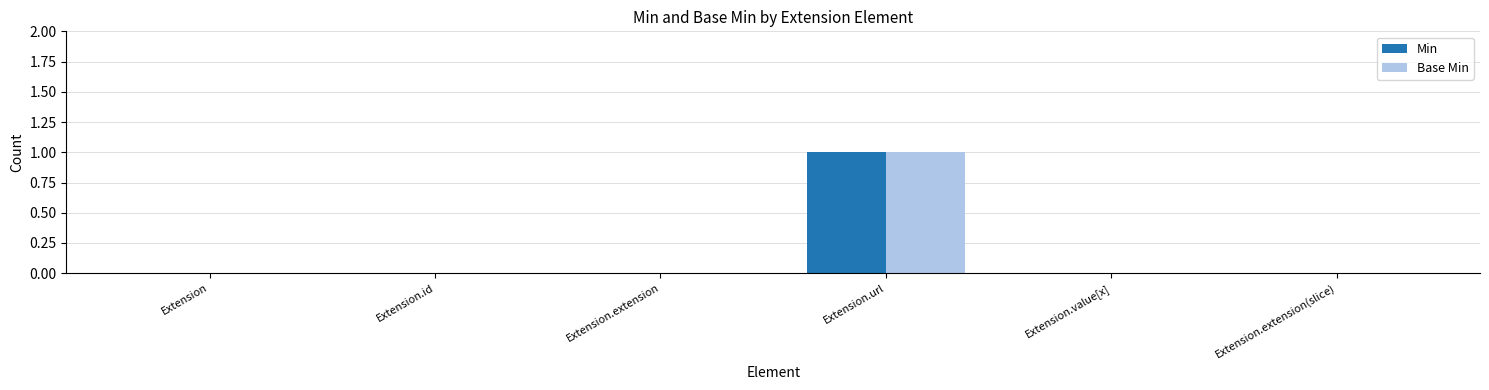

At which category does the chart reach its peak across all series?

Extension.url